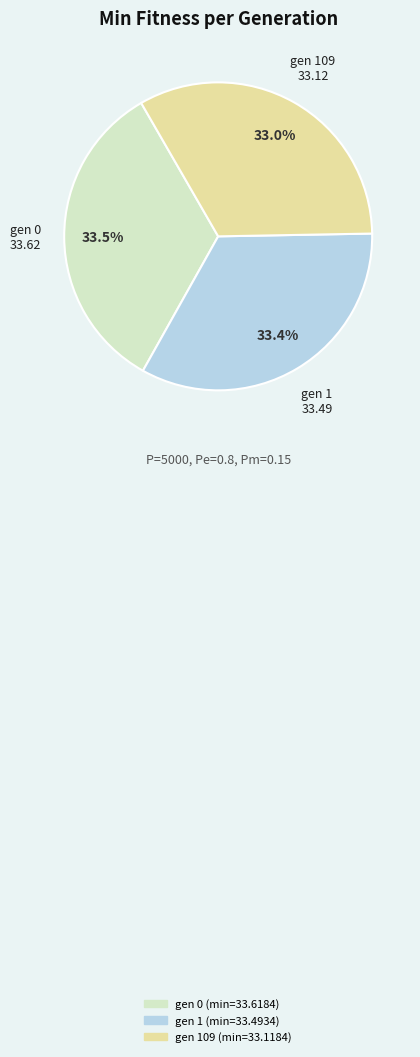

Does gen 109 (min=33.1184) account for over 50% of the chart?

No